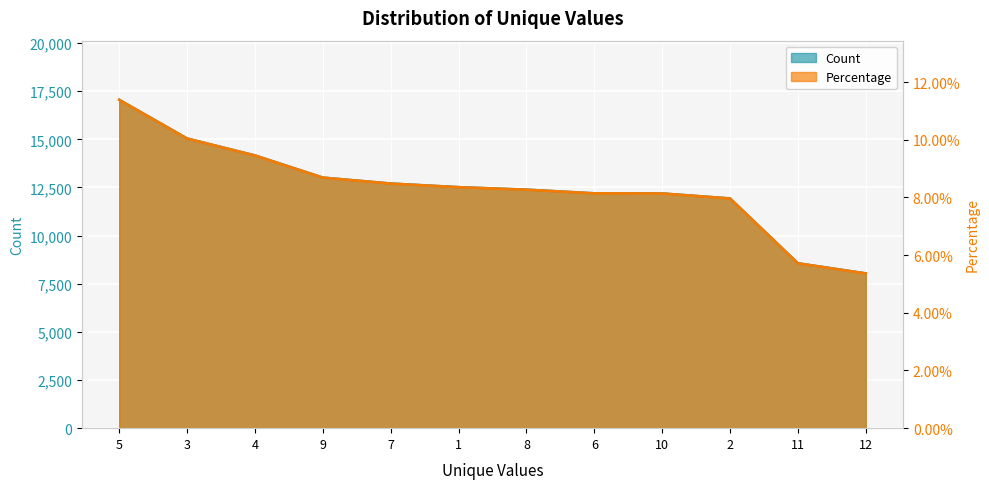

True or false: Count and Percentage intersect in this chart.

False